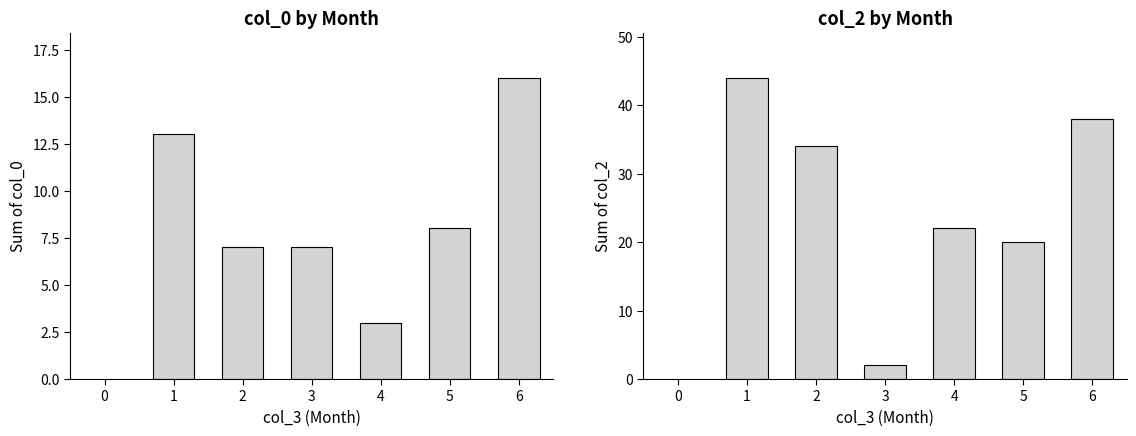

What is the average value of the col_2 series?

27